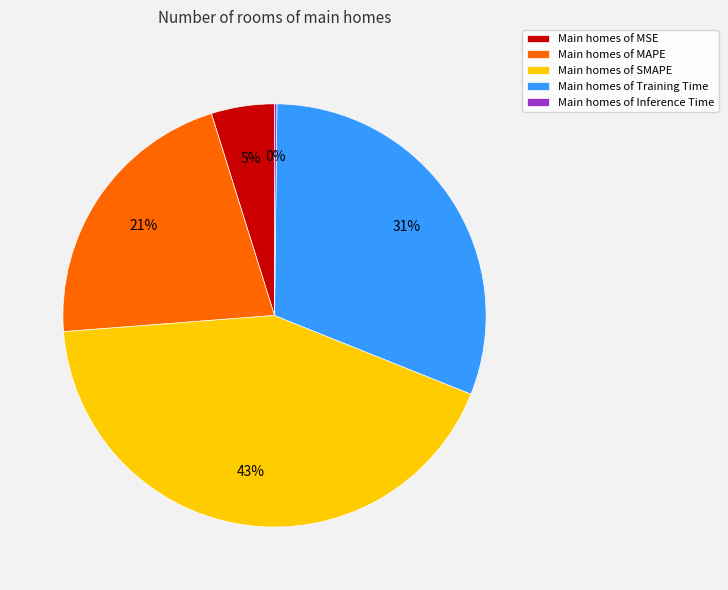

Does Main homes of SMAPE account for over 50% of the chart?

No